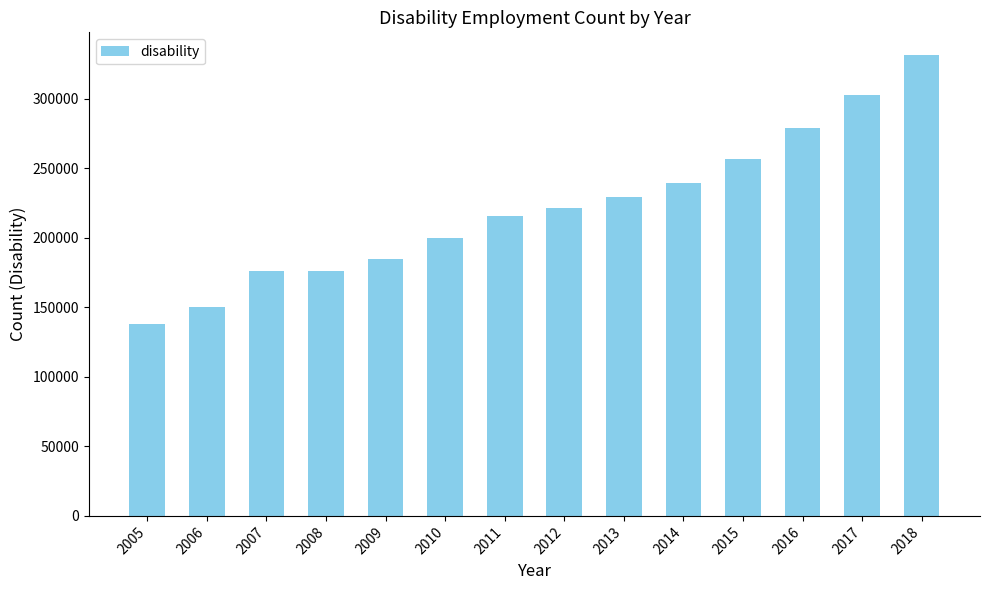

What is the minimum value shown in the chart?

137945